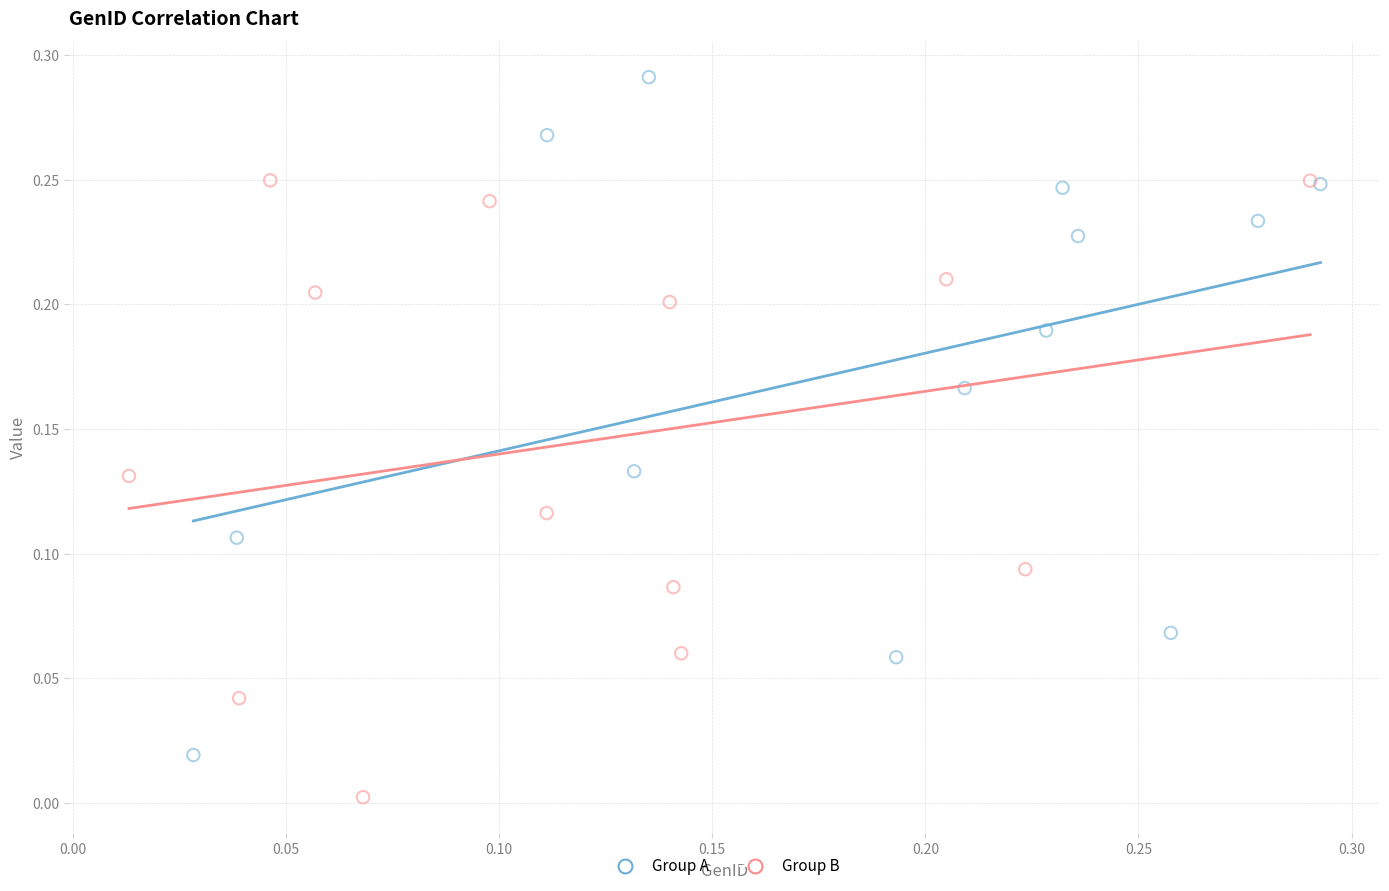

What are all the series names shown in the legend?

Group A, Group B